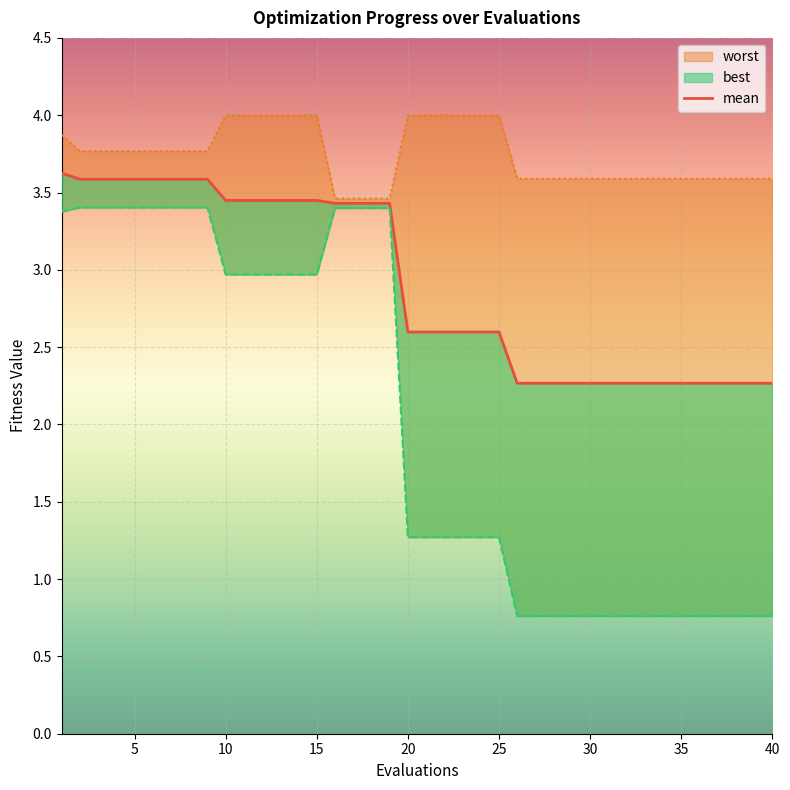

True or false: worst has more than 1 interior local peaks.

False